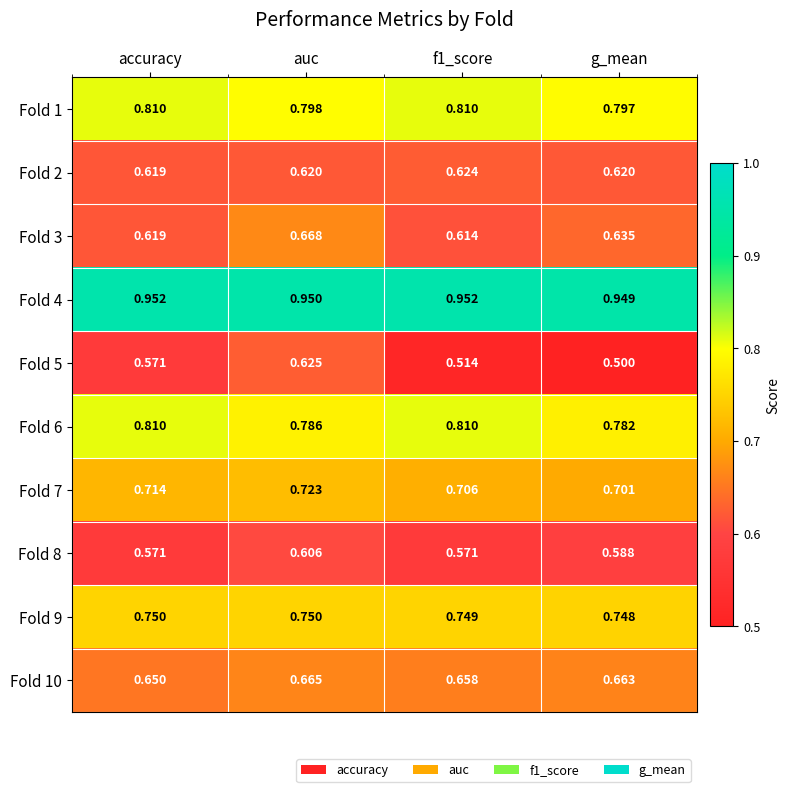

At which label does Fold 3 reach its peak?

auc